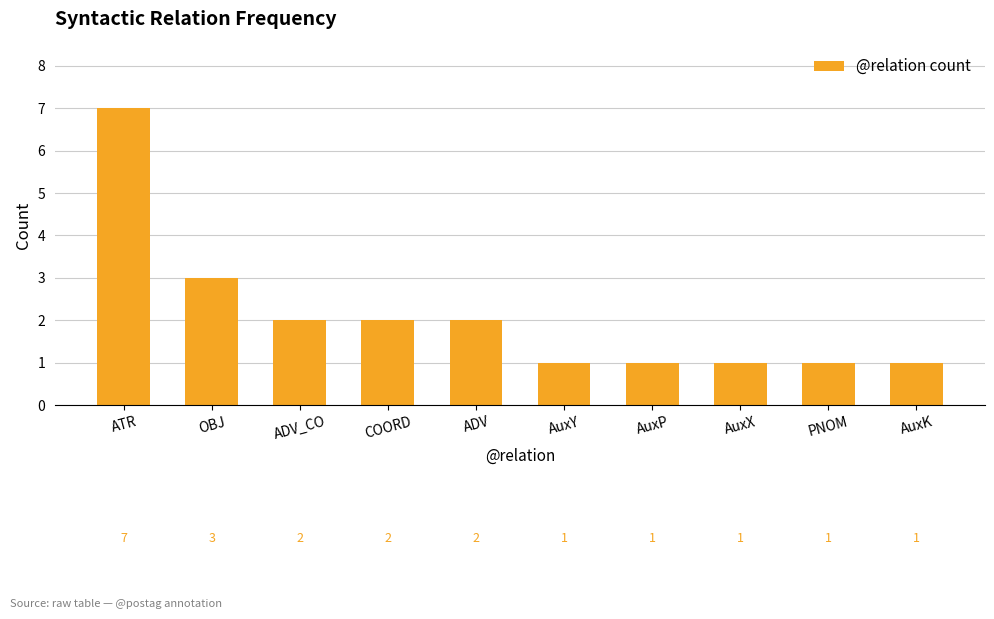

What position from the left is AuxK?

10